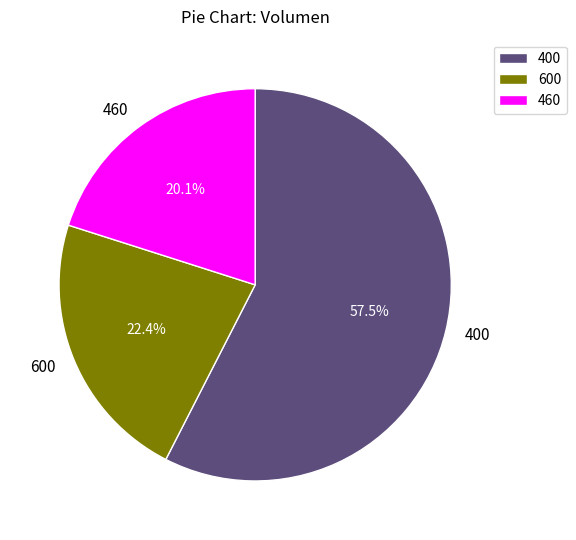

What is the ratio of the value at 460 to the value at 600?

0.9